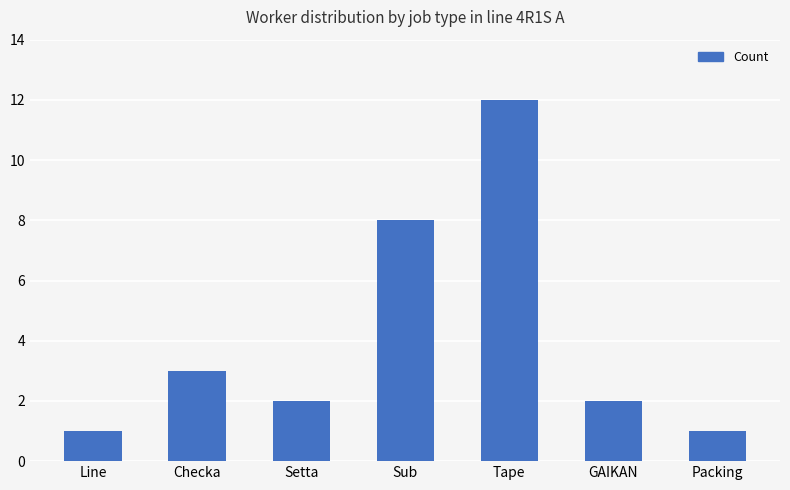

What is the difference between the values at Checka and GAIKAN?

1